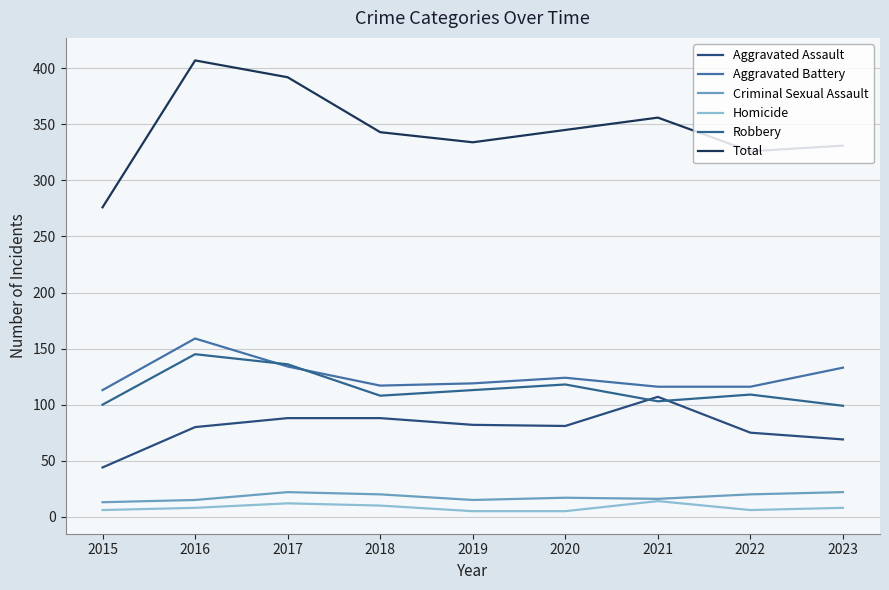

At how many categories does at least one series exceed 344?

4